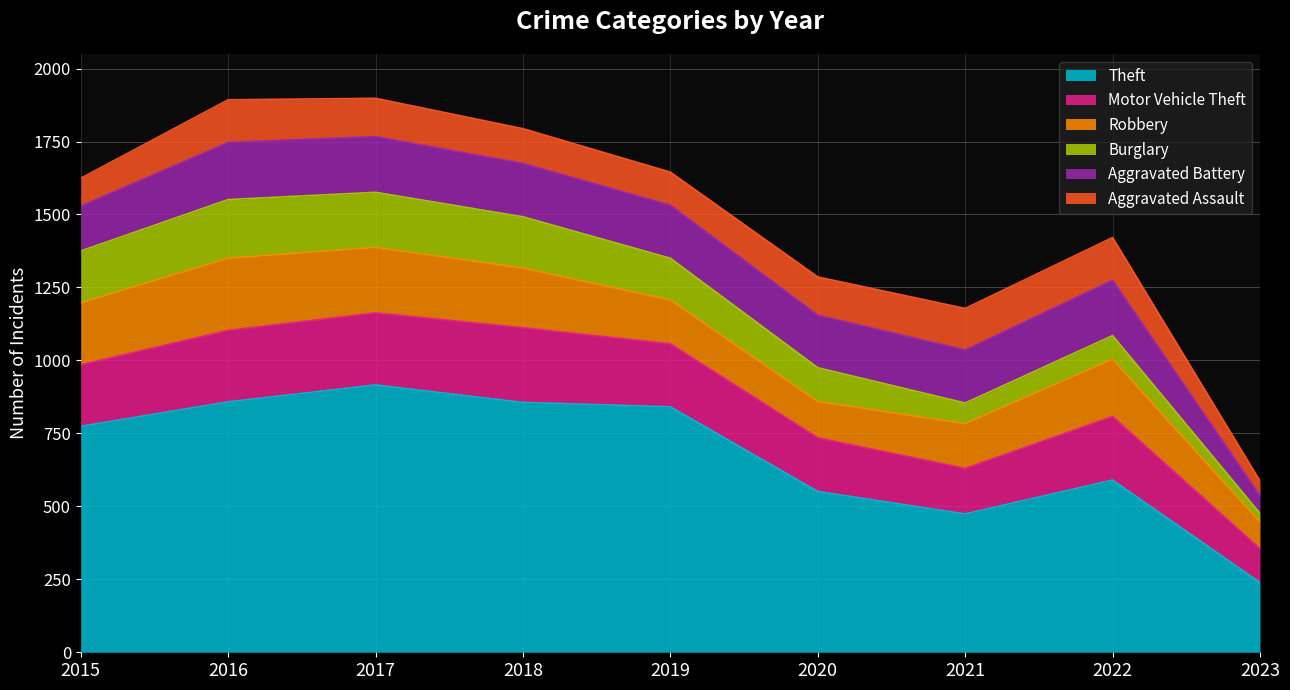

Count the number of data series in this chart.

6